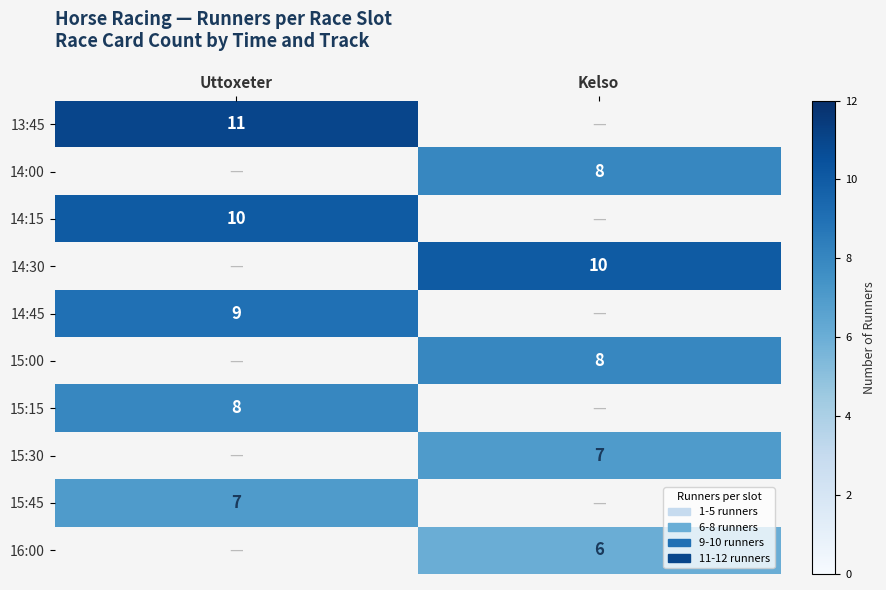

Is it true that 15:30 equals 7 at Kelso?

True